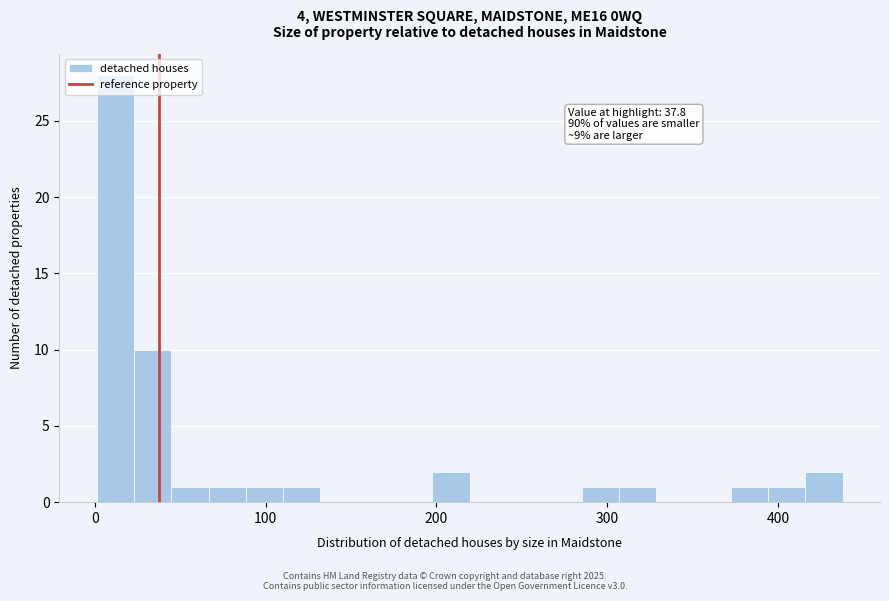

Read against the x-axis, roughly where is the centre of the tallest bar?

10